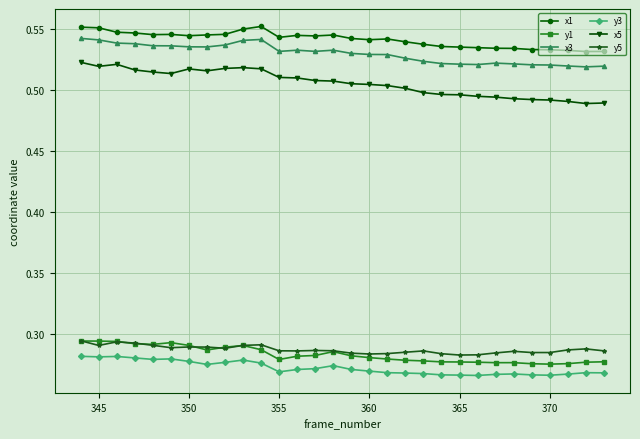

True or false: x3 and y1 intersect in this chart.

False